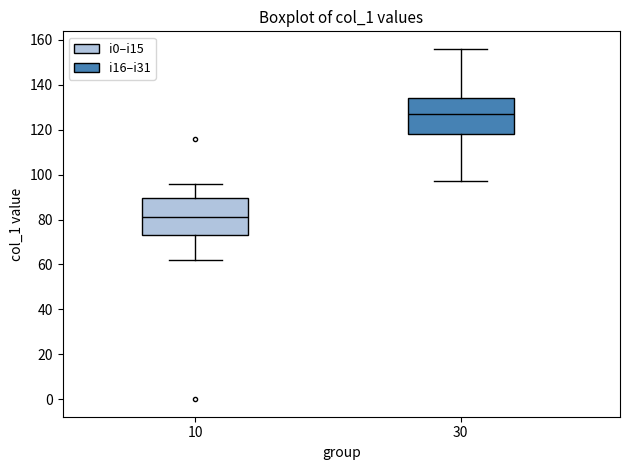

Reading left to right, transcribe this box plot: for each box, give where its median line is, the range the box spans, and where its two whiskers end, as read against the y-axis. The values are not printed on the chart, so give them approximately, as read against the axis.

10: median 82, box 74 to 90, whiskers 62 to 96
30: median 128, box 118 to 134, whiskers 98 to 156